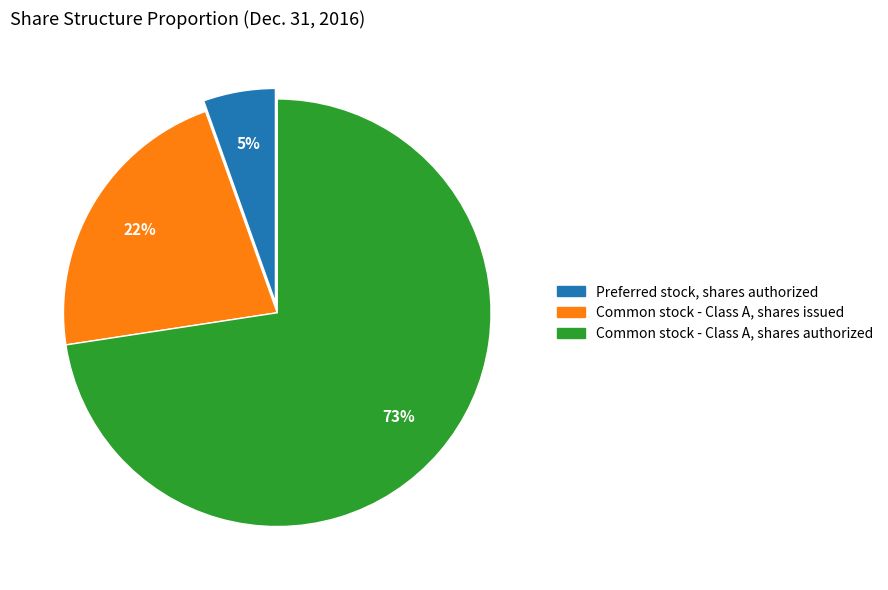

To the nearest percent, what is the difference between the Common stock - Class A, shares issued and Preferred stock, shares authorized slice percentages?

17%